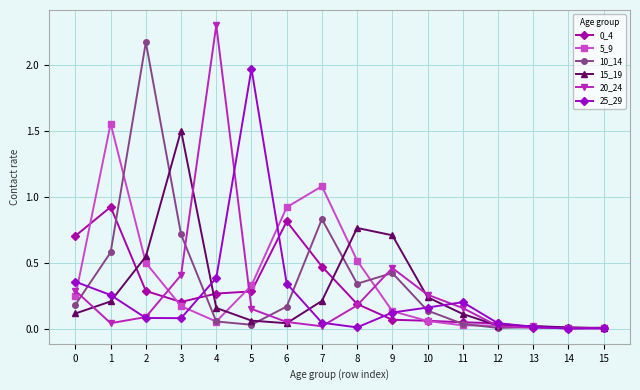

What is the difference between the maximum and minimum values in the 15_19 series?

1.5